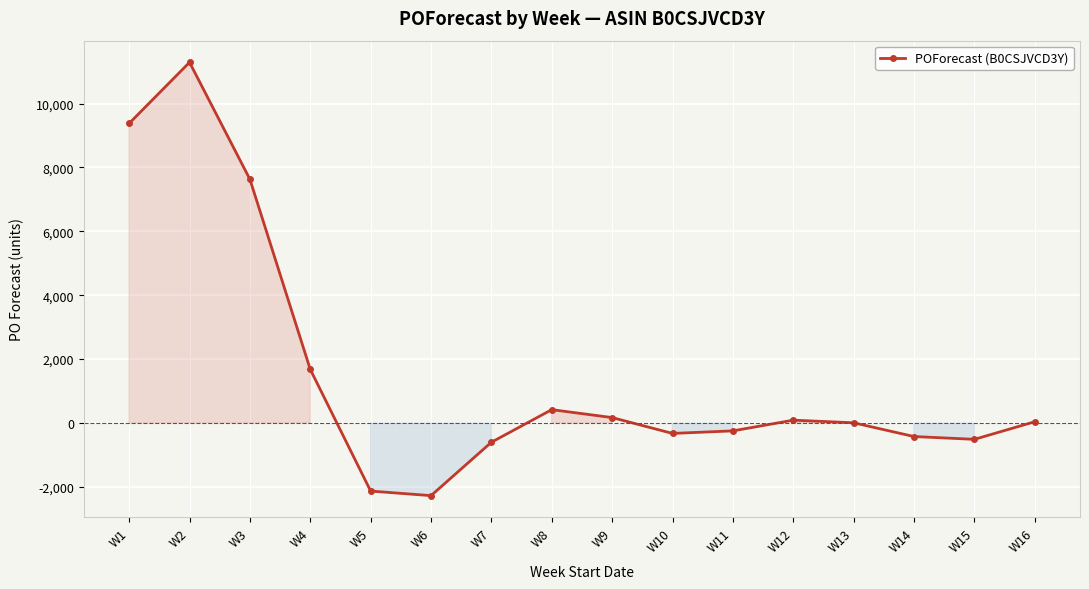

What is the maximum value shown in the chart?

11289